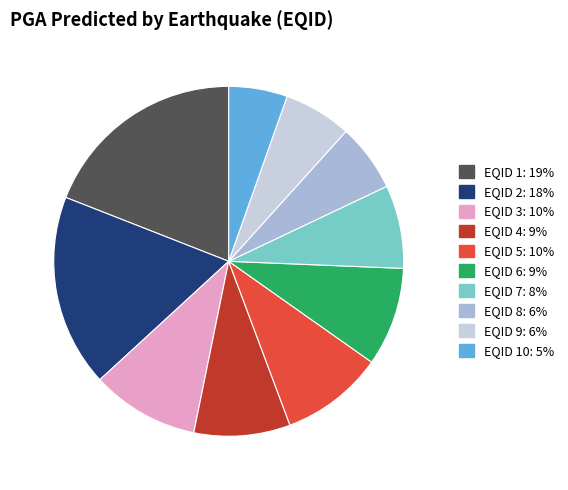

Is there any slice that represents more than half of the pie?

No